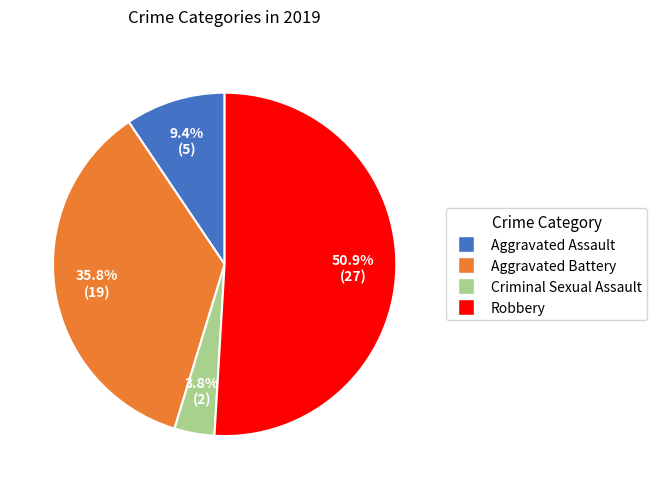

To the nearest percent, what percentage of the pie is Robbery?

51%